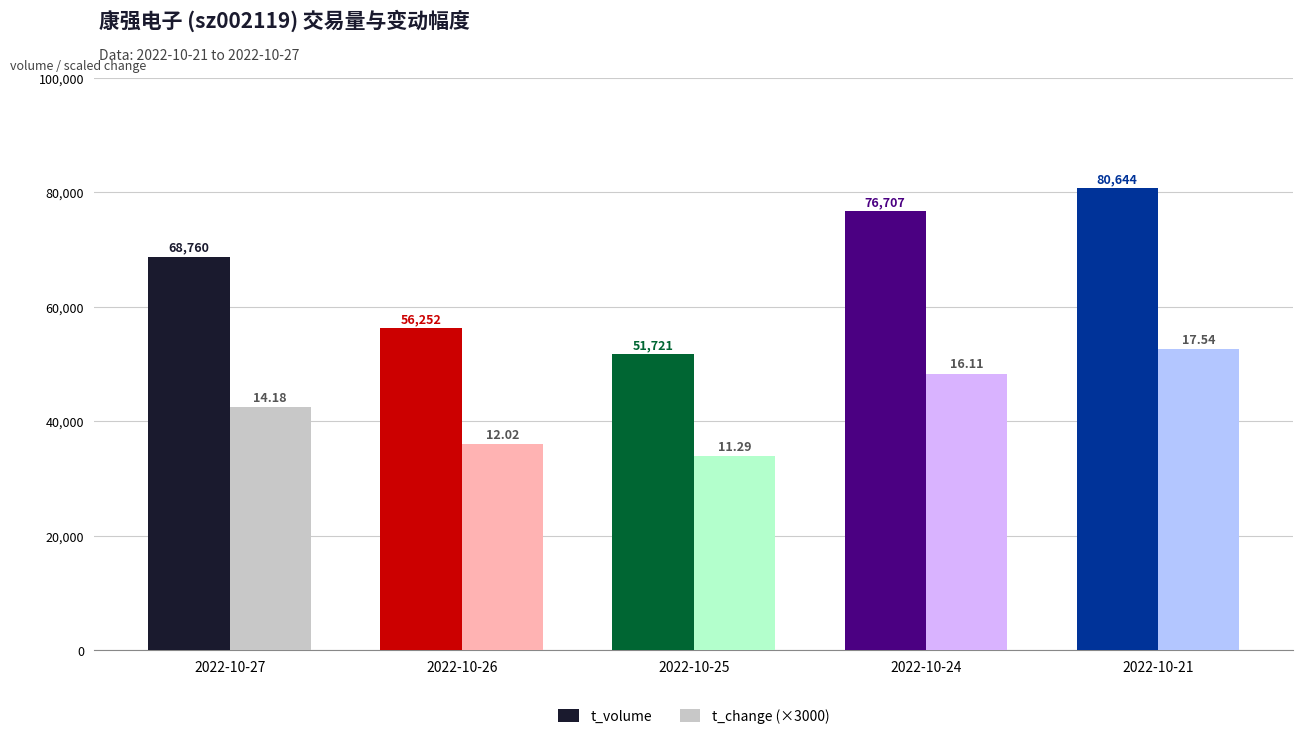

What is the average value of the t_change (×3000) series?

42684